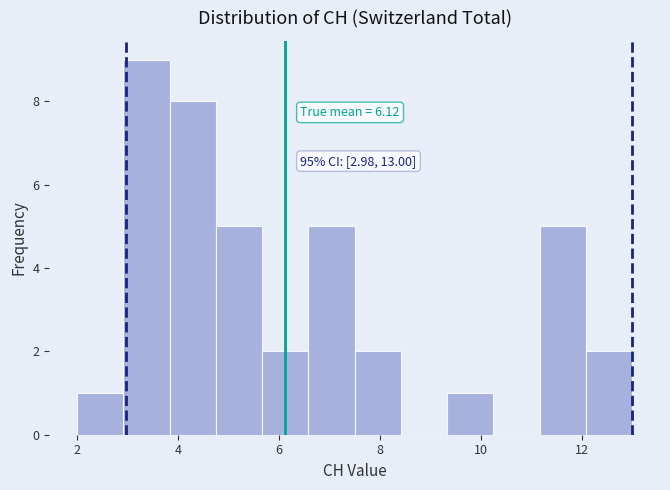

Over which range of the x-axis is the bar tallest?

3.0 to 3.8